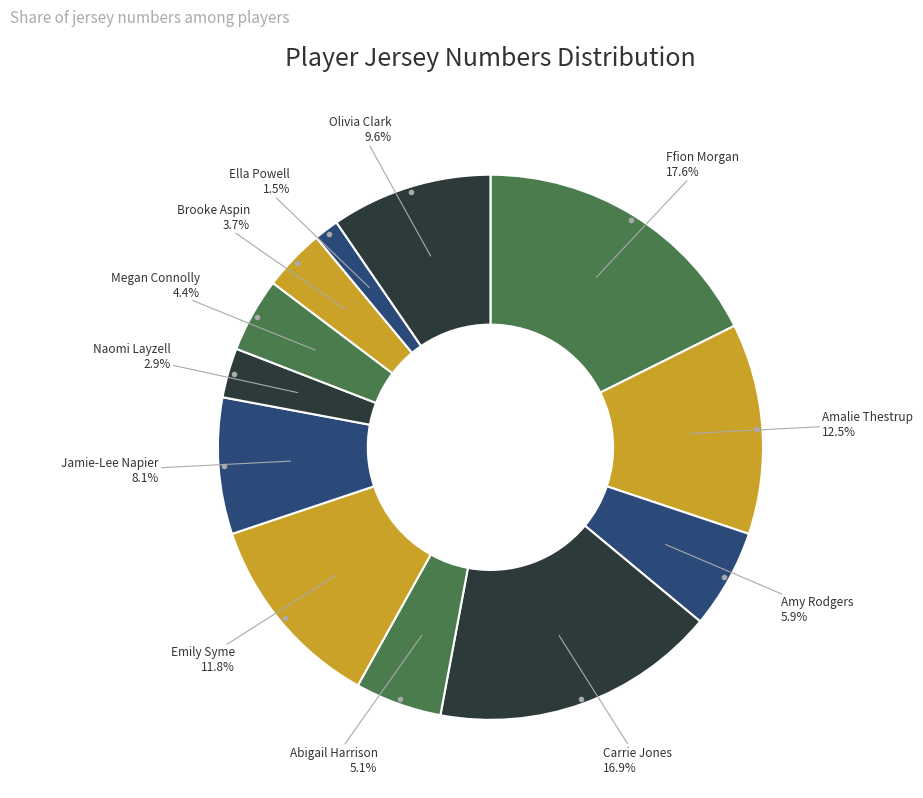

Approximately how many times larger is the value at Olivia Clark compared to Amalie Thestrup?

0.8